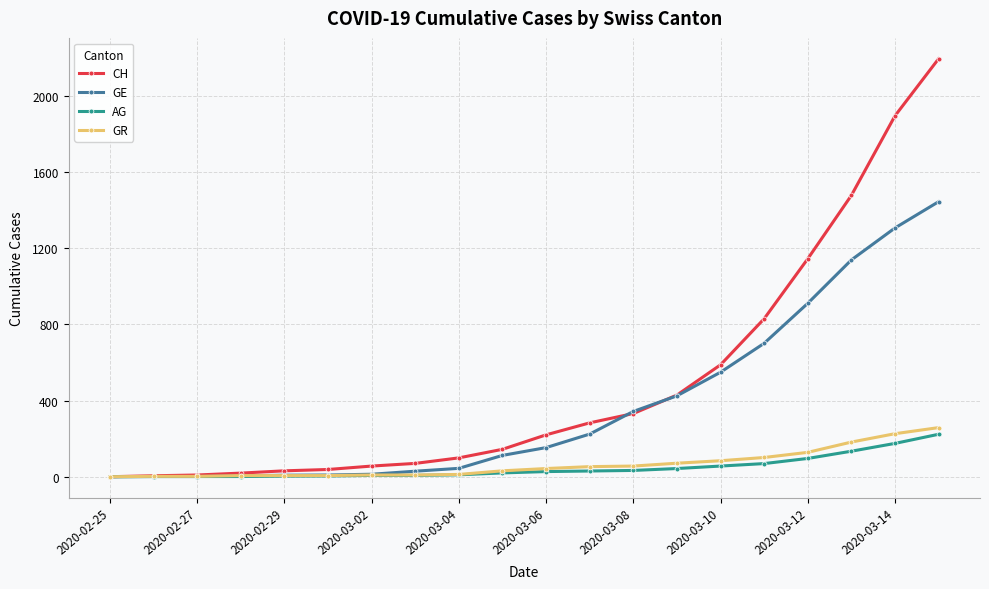

Does the chart display data point markers on the line(s)?

Yes